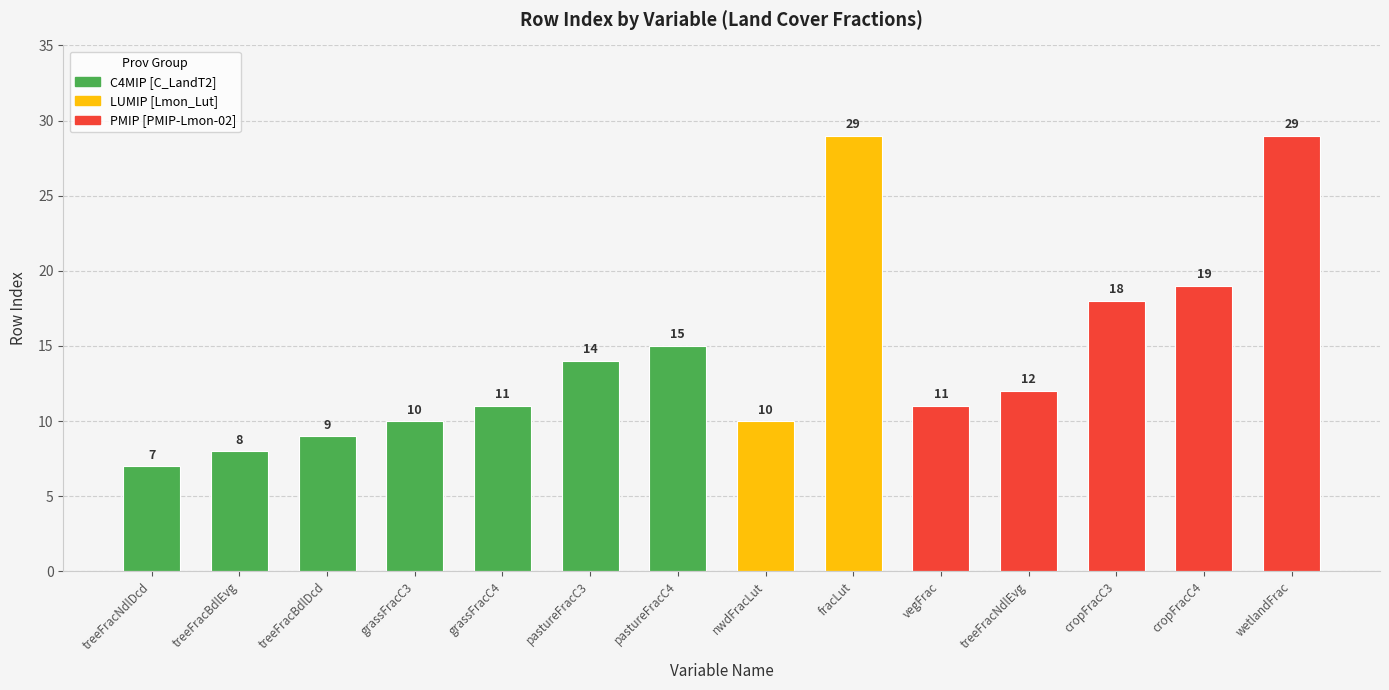

Are the bars grouped side by side (vs. stacked)?

Yes